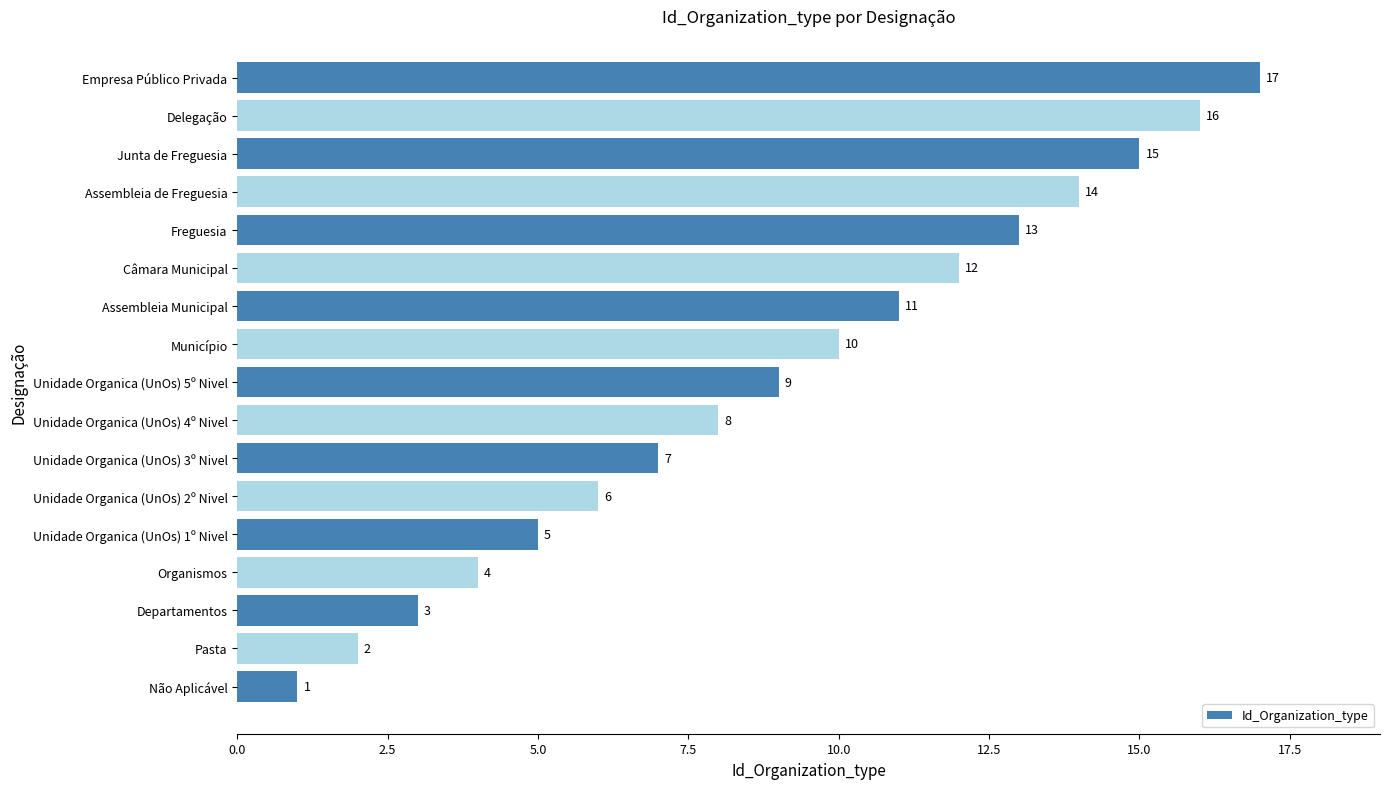

Which has a higher value, Unidade Organica (UnOs) 5º Nivel or Não Aplicável?

Unidade Organica (UnOs) 5º Nivel